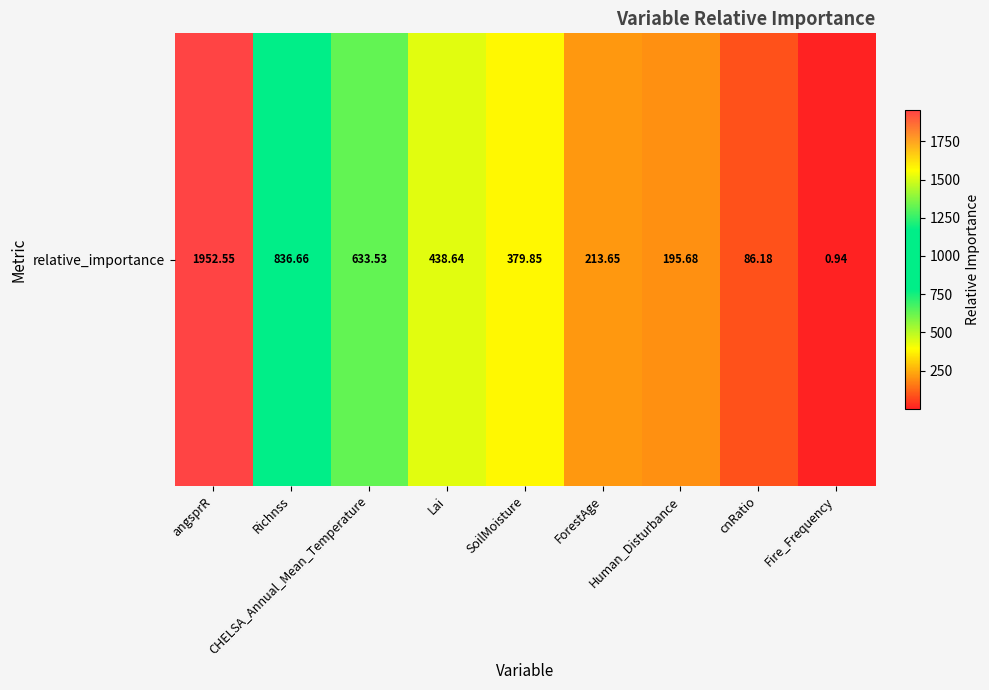

Rank the categories by value from highest to lowest.

angsprR, Richnss, CHELSA_Annual_Mean_Temperature, Lai, SoilMoisture, ForestAge, Human_Disturbance, cnRatio, Fire_Frequency